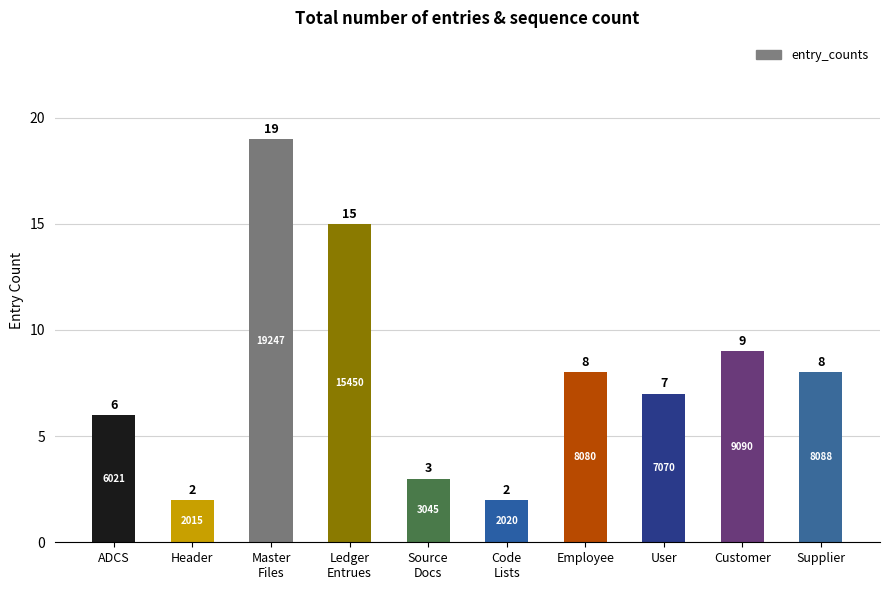

Reading right to left, extract all data points from this chart.

Supplier=8	Customer=9	User=7	Employee=8	Code
Lists=2	Source
Docs=3	Ledger
Entrues=15	Master
Files=19	Header=2	ADCS=6